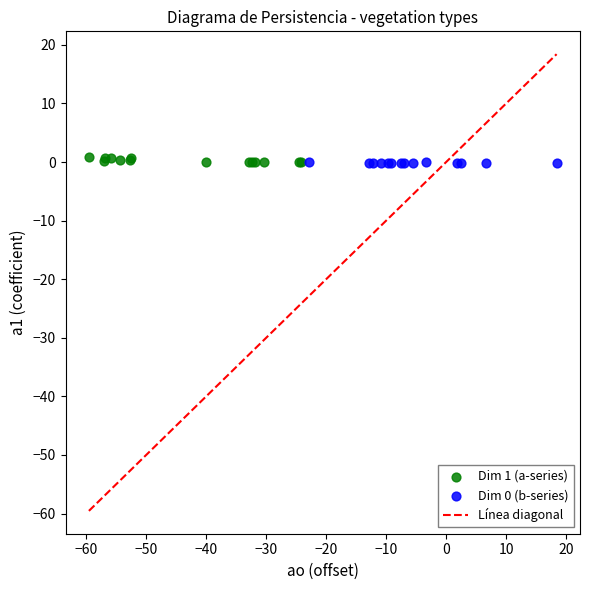

Which series has the widest spread of Y values?

Dim 1 (a-series)